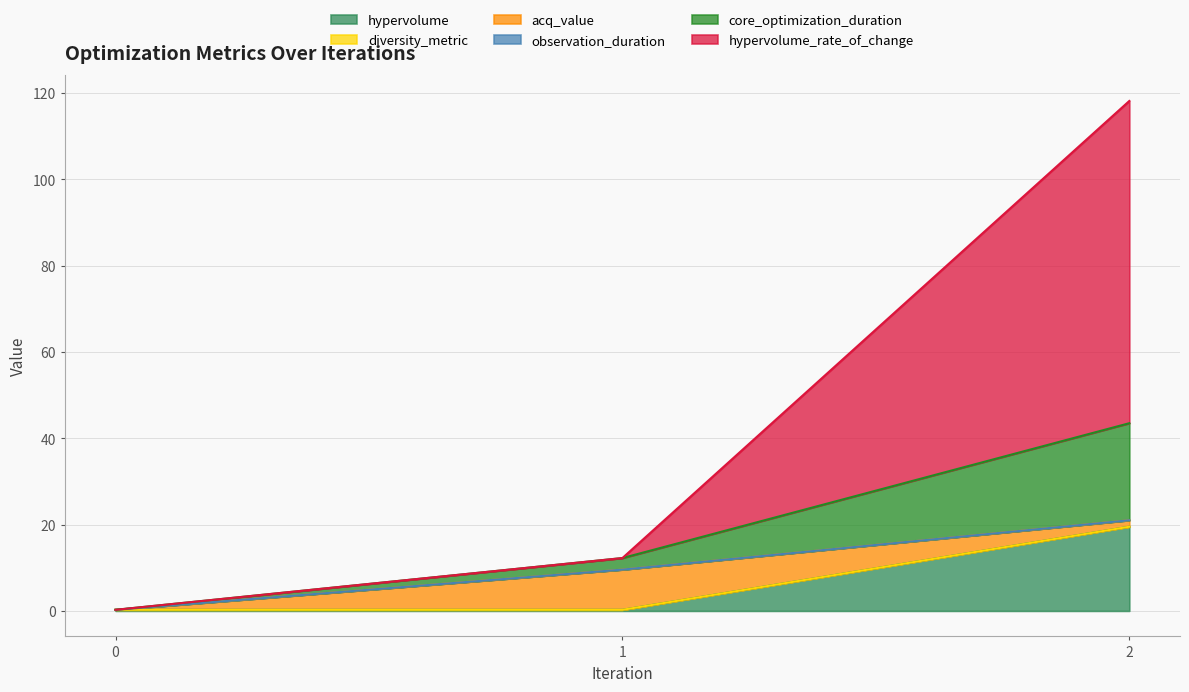

Does the chart have visible grid lines?

Yes